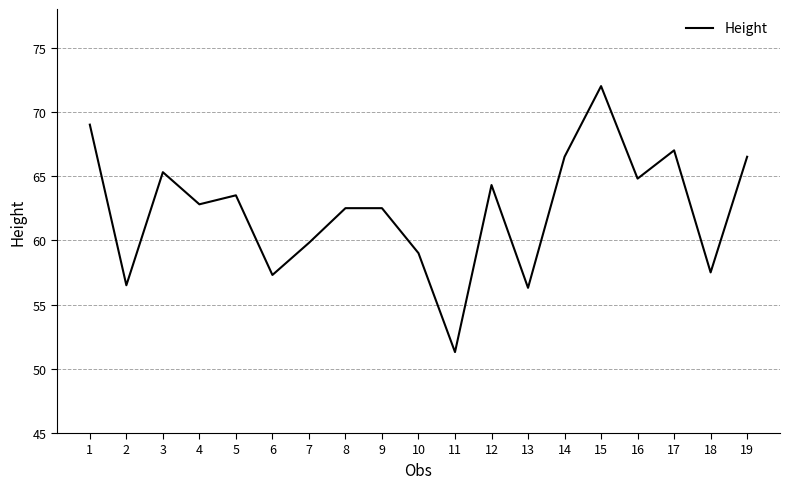

Where is the first local minimum?

2